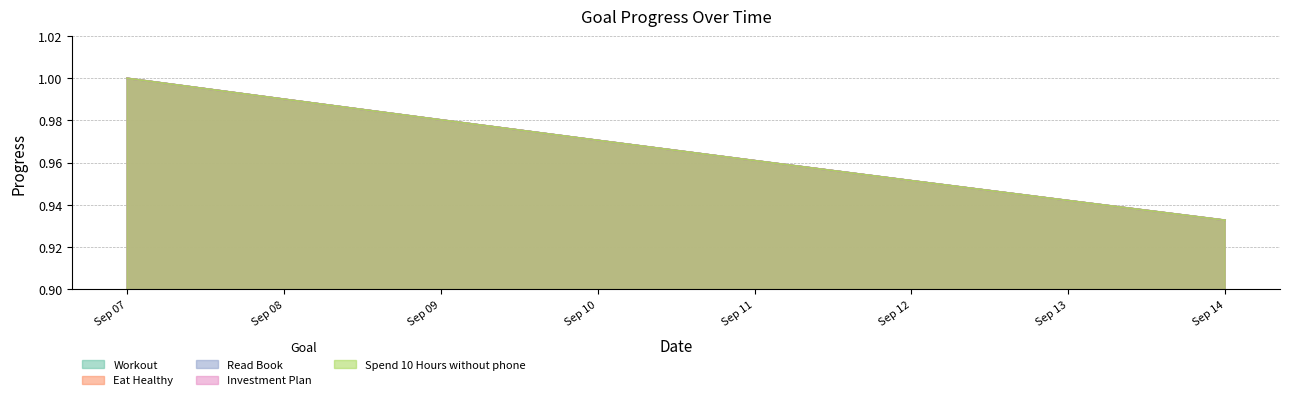

What is the minimum value shown in the chart?

0.9